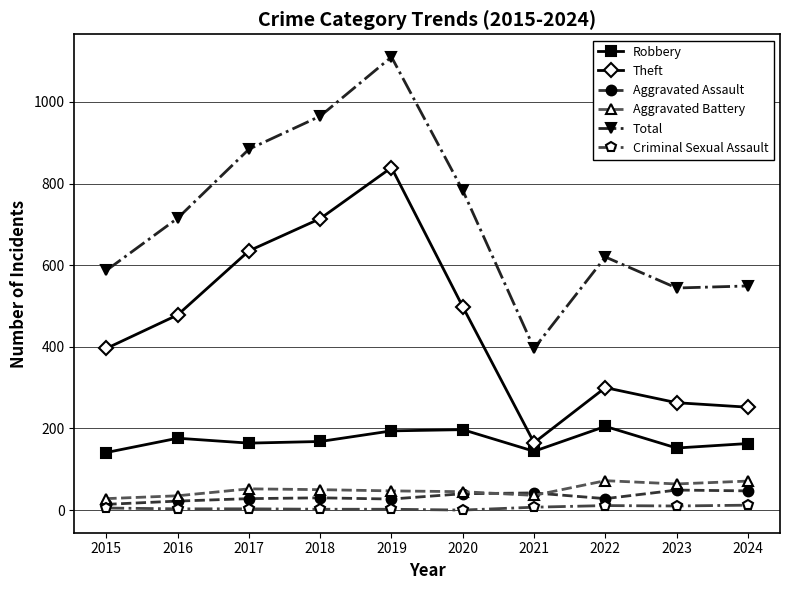

True or false: Aggravated Assault and Robbery intersect in this chart.

False